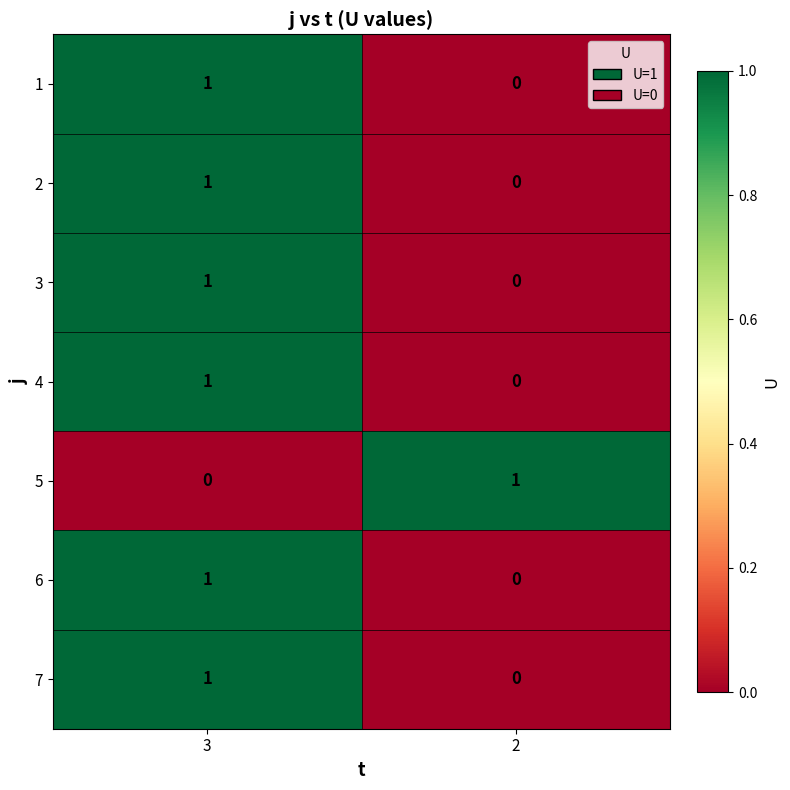

What is the total value across all series at 3?

6